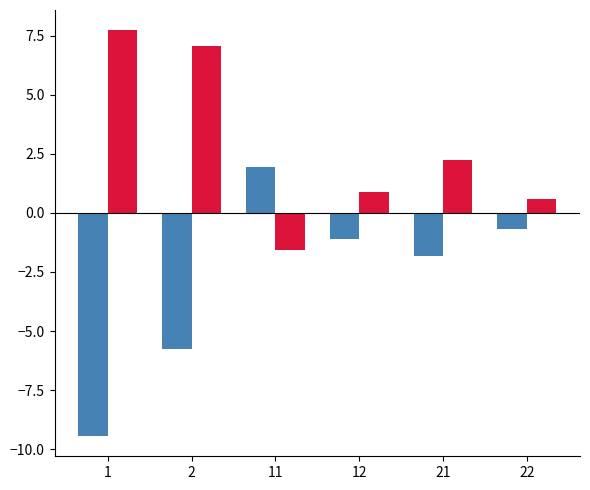

What is the spread (max minus min) of values at 2?

12.8